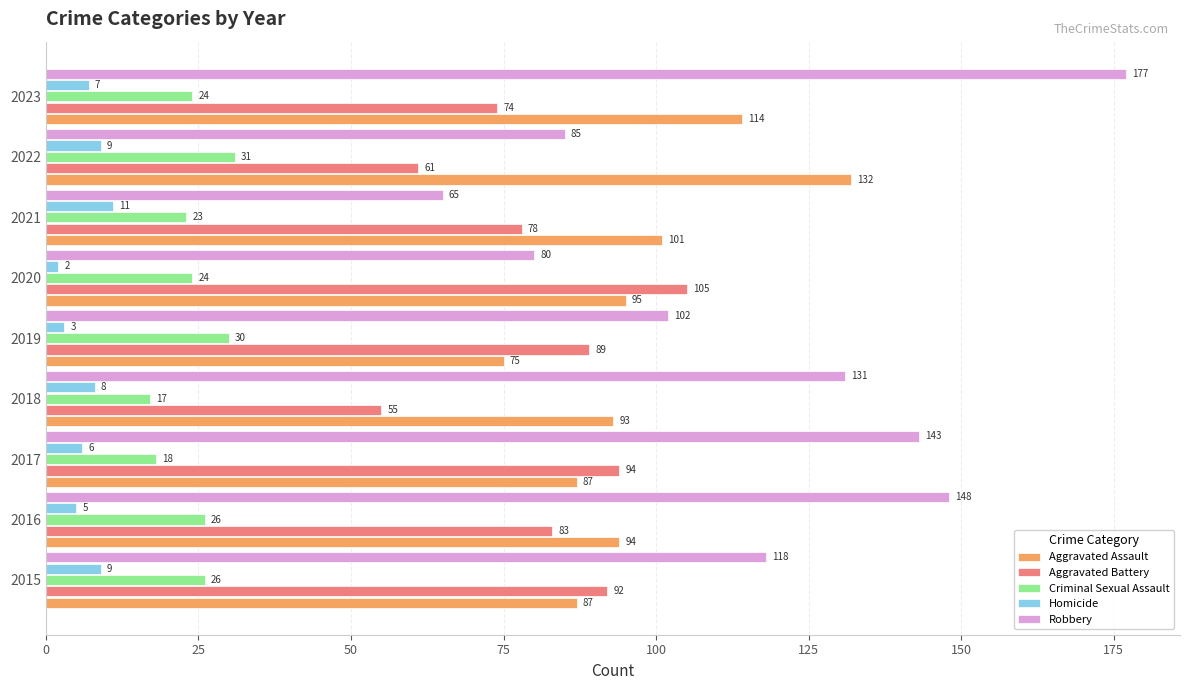

Where is Homicide nearest to the value 6?

2017